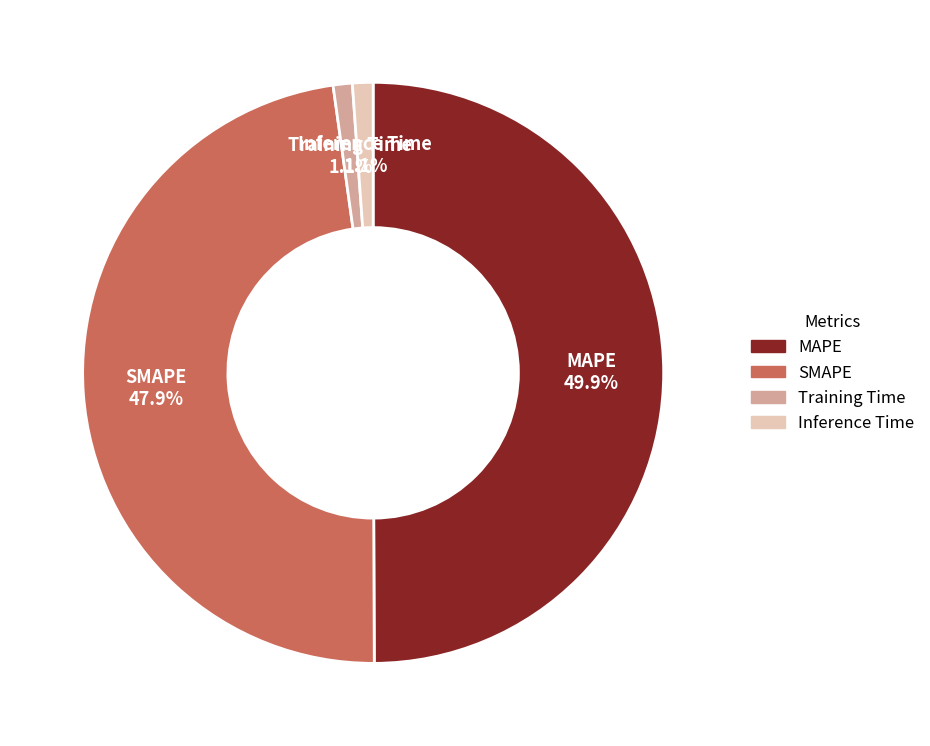

To the nearest percent, what percentage of the pie is Training Time?

1%